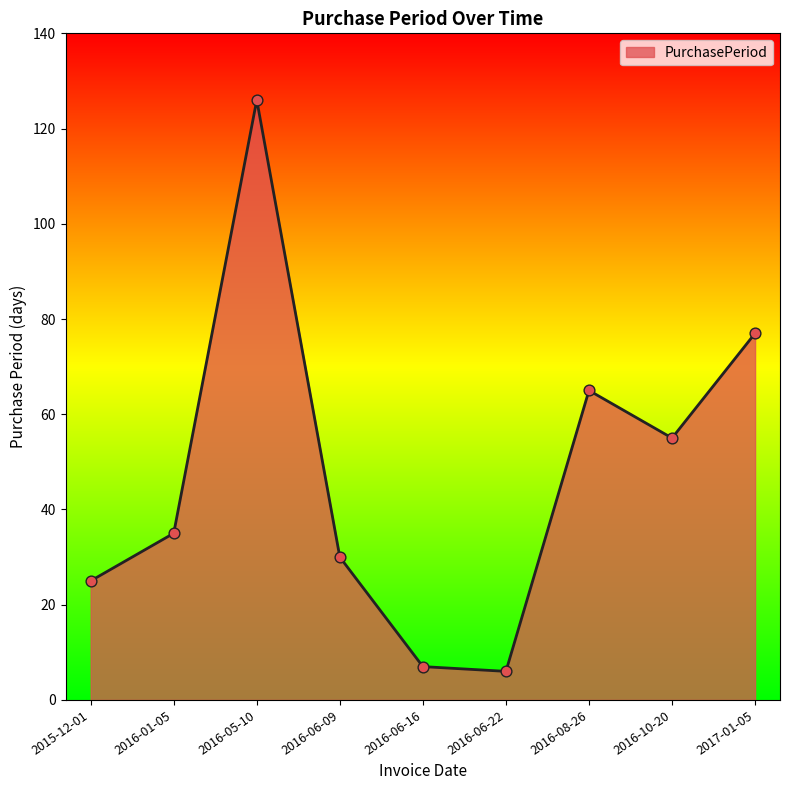

What is the change in value from 2015-12-01 to 2016-10-20?

+30